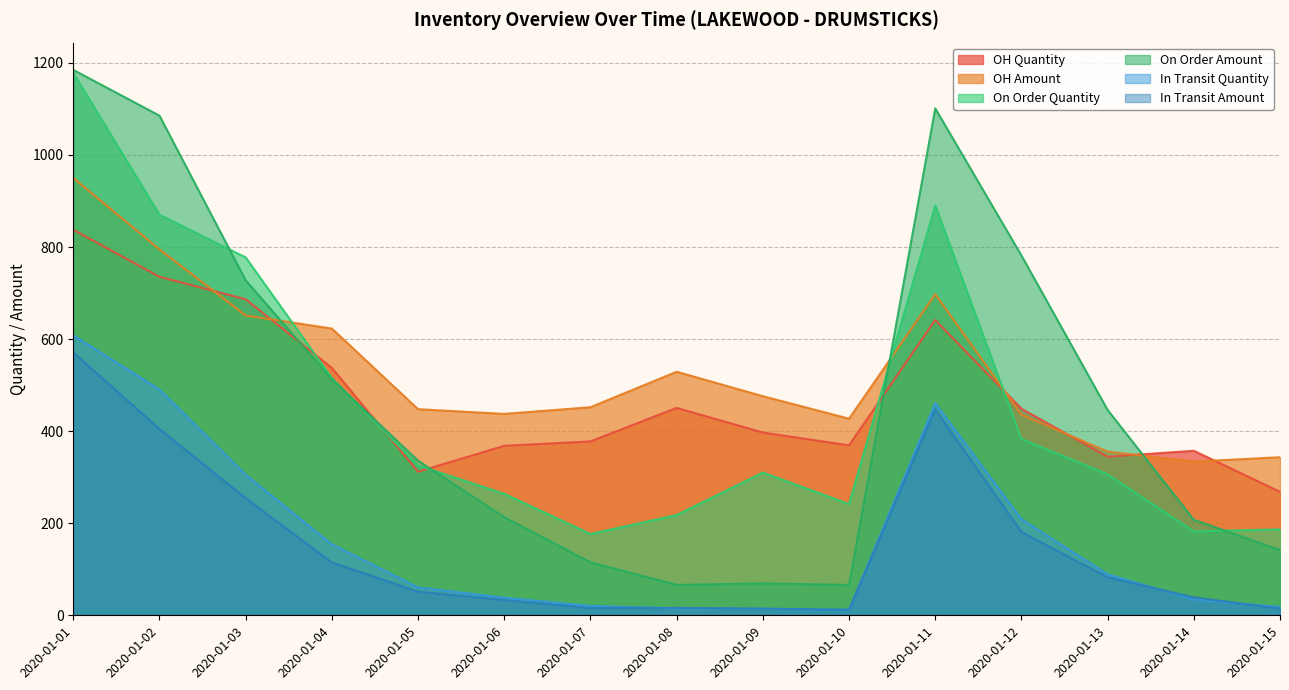

Does the chart display data point markers on the line(s)?

No